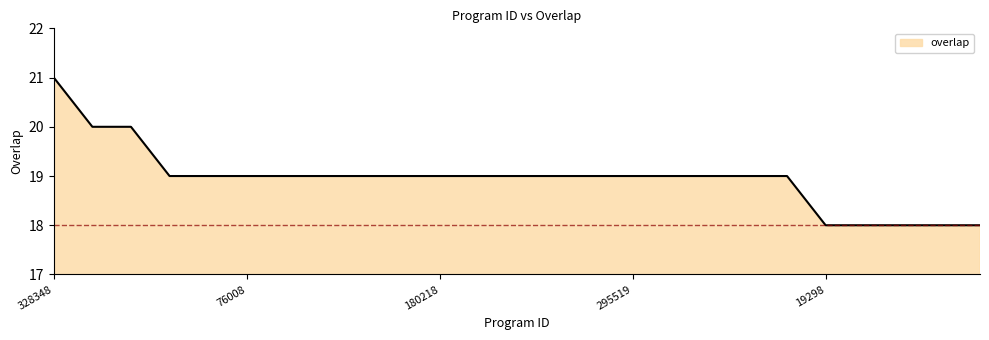

What is the minimum value shown in the chart?

18